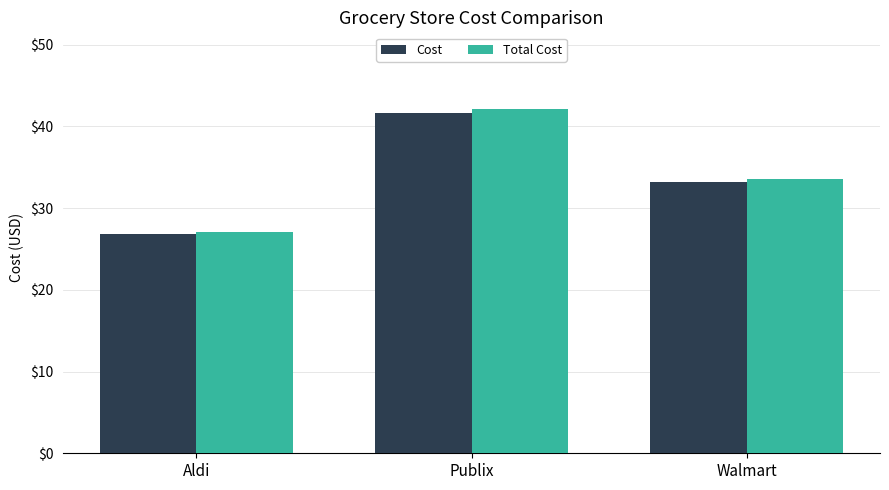

How many values in the Cost series are below 33?

1